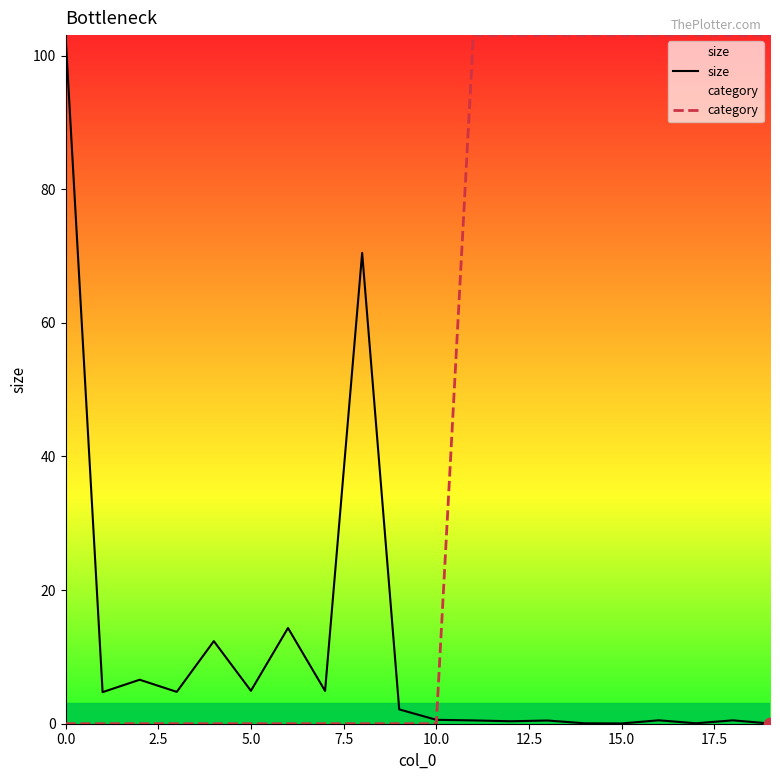

Is the value of category at 9 greater than the value of size at 18?

No